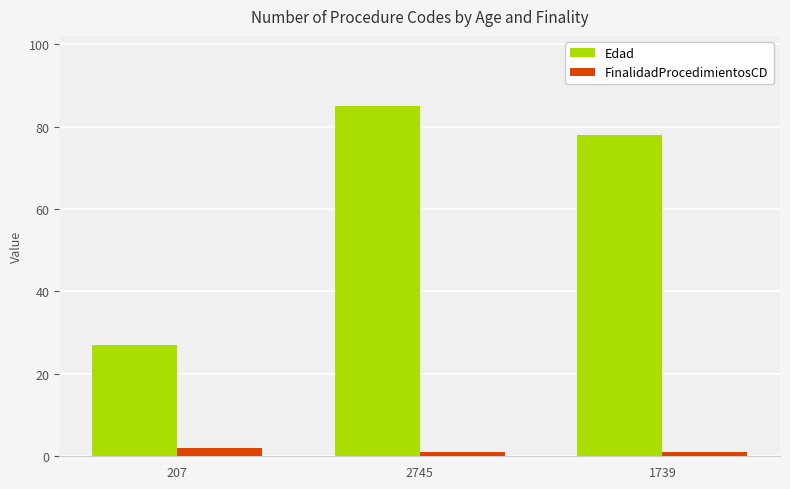

Is the value of Edad at 1739 greater than the value of FinalidadProcedimientosCD at 2745?

Yes